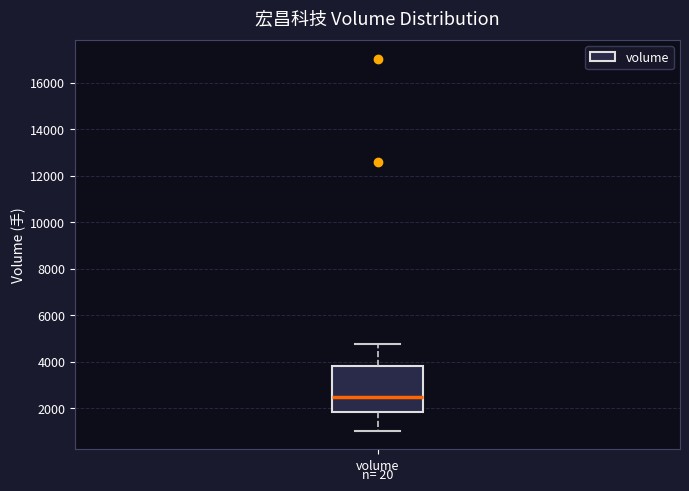

Transcribe this box plot: give where the median line is, the range the box spans, and where the two whiskers end, as read against the y-axis. The values are not printed on the chart, so give them approximately, as read against the axis.

median 2400, box 1800 to 3800, whiskers 1000 to 4800